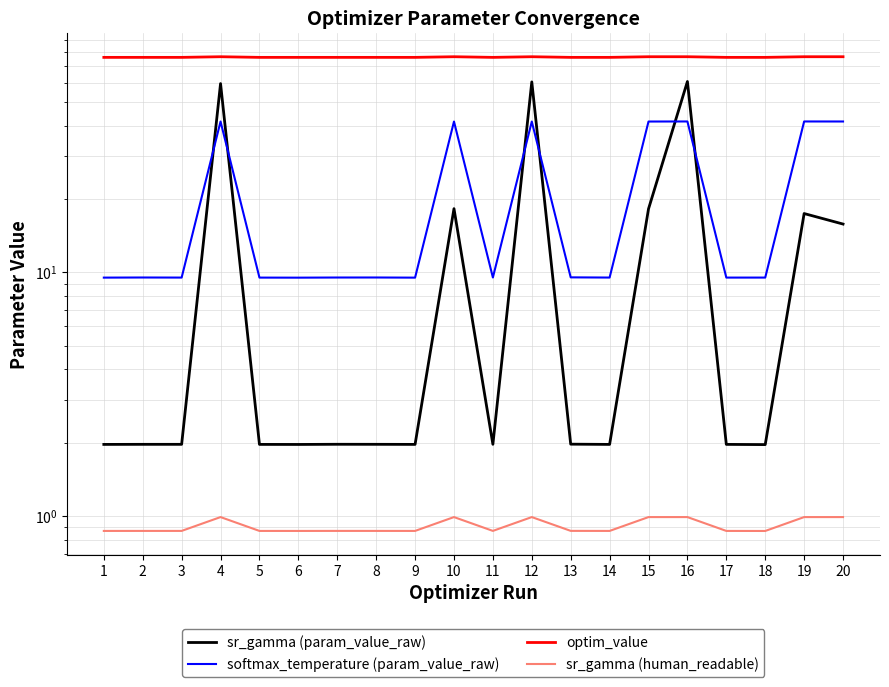

Which series changed the most between 7 and 15?

softmax_temperature (param_value_raw)